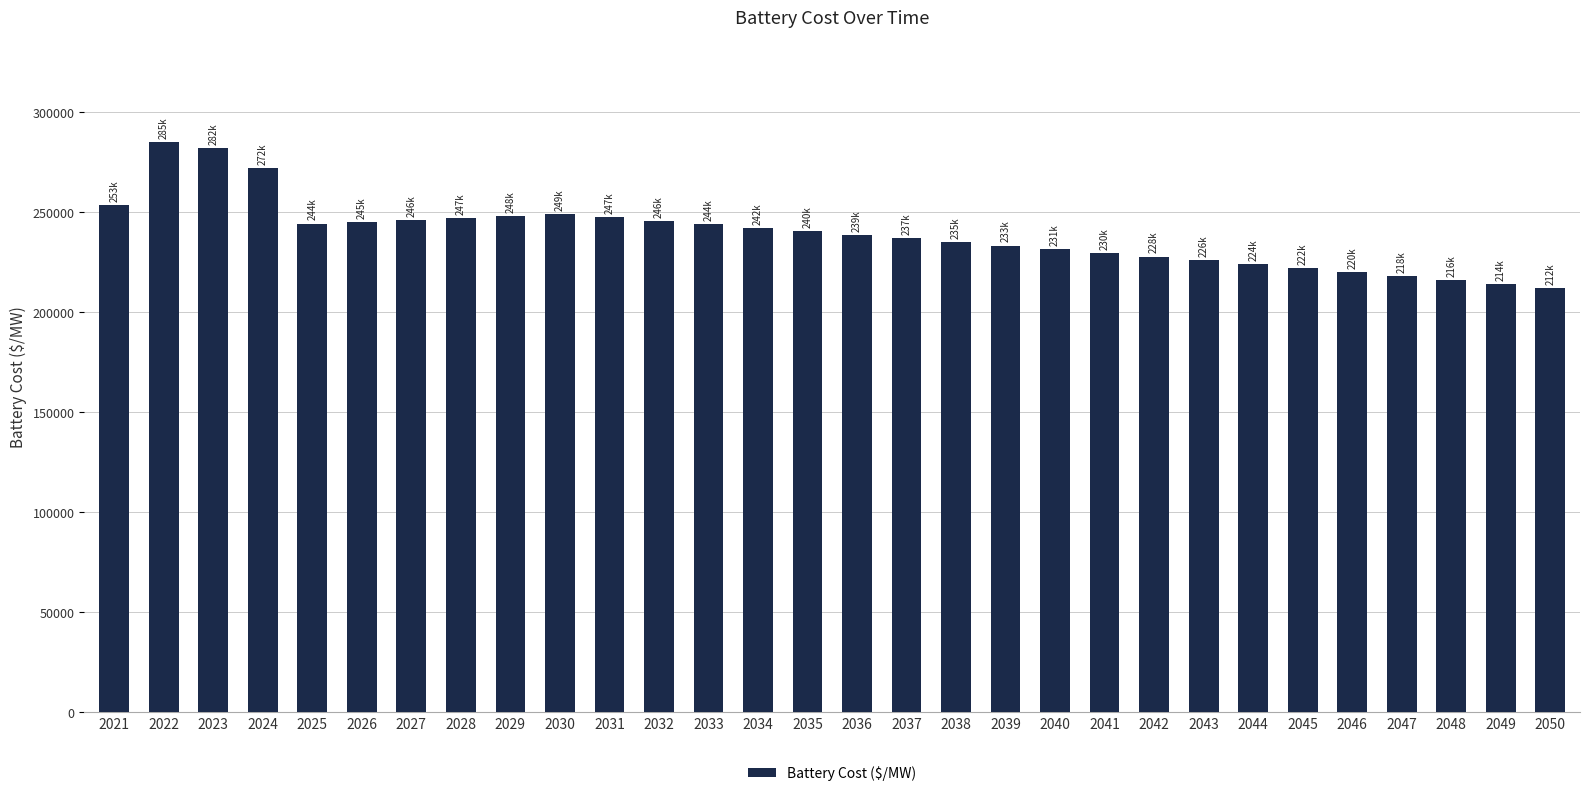

What is the maximum value shown in the chart?

284785.5